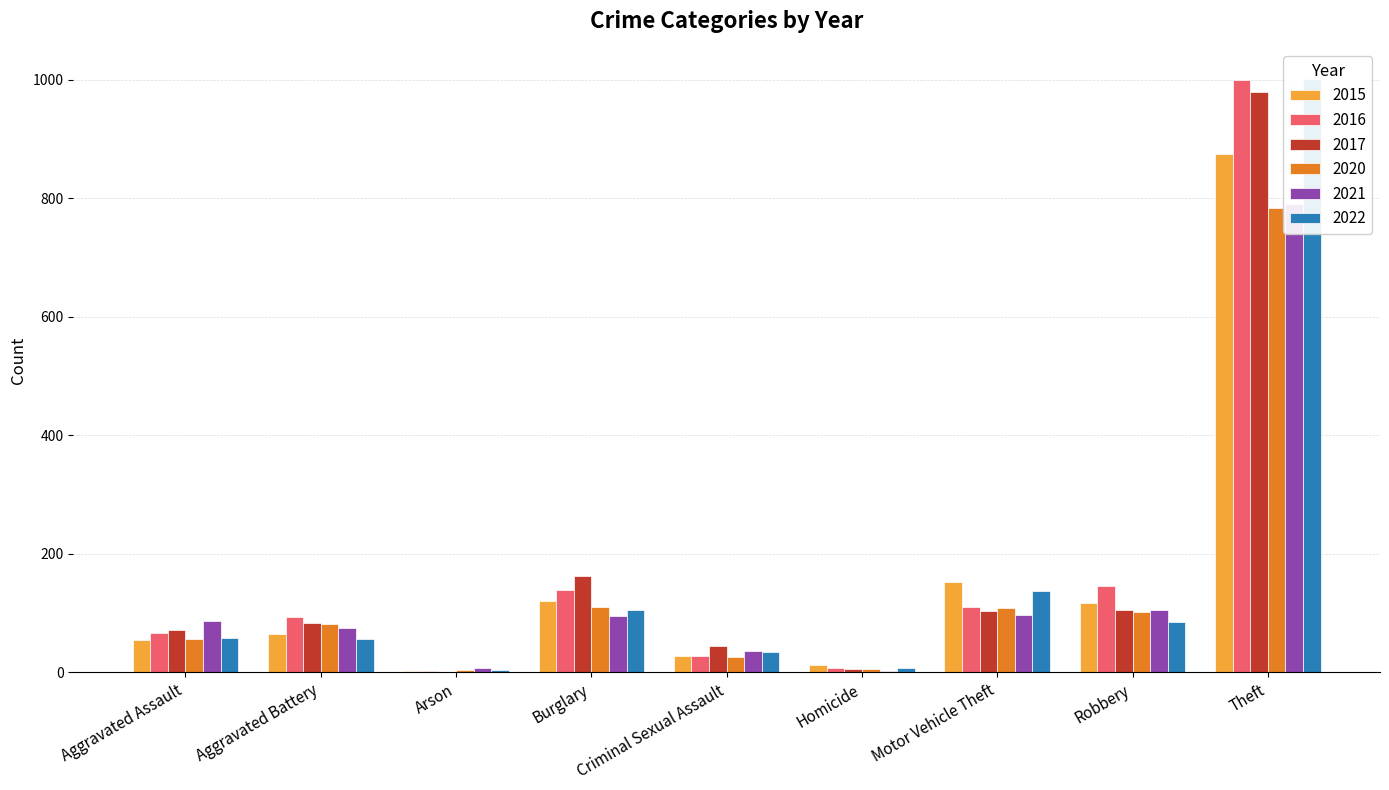

What value does the 2017 series have at Criminal Sexual Assault?

44